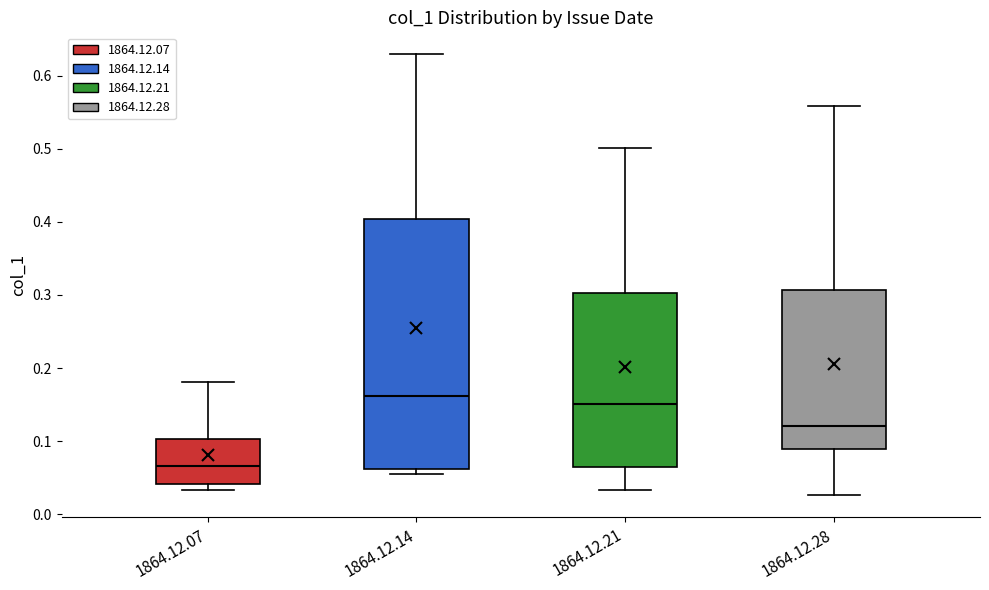

Reading left to right, transcribe this box plot: for each box, give where its median line is, the range the box spans, and where its two whiskers end, as read against the y-axis. The values are not printed on the chart, so give them approximately, as read against the axis.

1864.12.07: median 0.07, box 0.04 to 0.10, whiskers 0.03 to 0.18
1864.12.14: median 0.16, box 0.06 to 0.40, whiskers 0.05 to 0.63
1864.12.21: median 0.15, box 0.06 to 0.30, whiskers 0.03 to 0.50
1864.12.28: median 0.12, box 0.09 to 0.31, whiskers 0.03 to 0.56